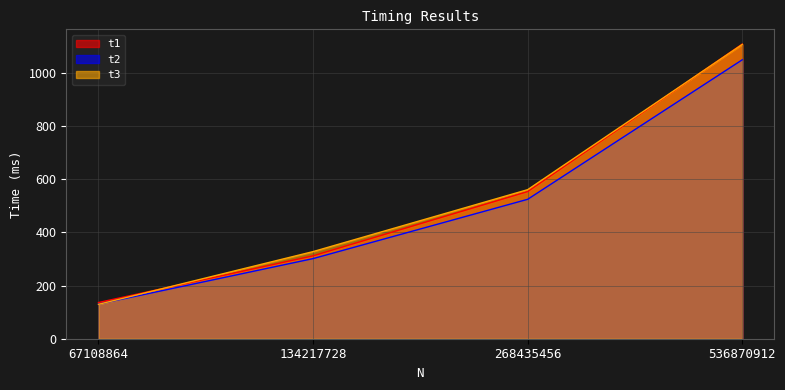

True or false: t2 has a value of 524.5 at 268435456.

True